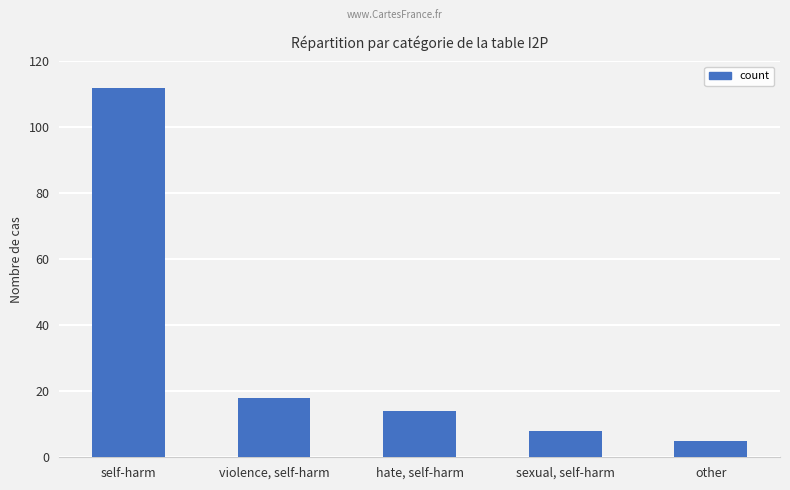

Where is the data nearest to the value 58?

violence, self-harm